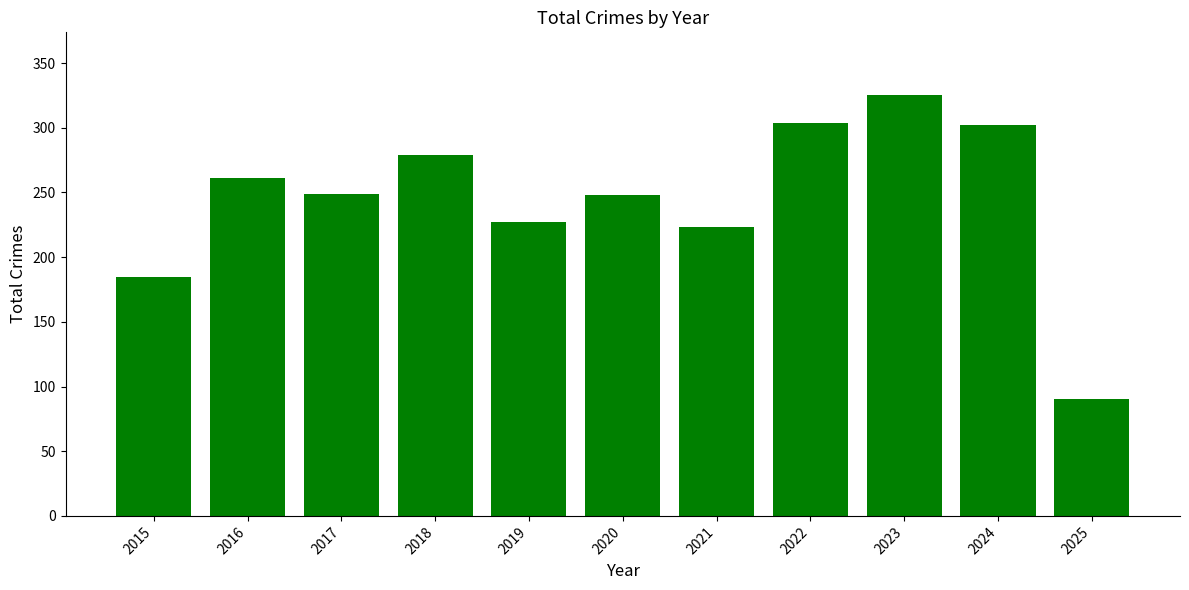

What is the value of the 3rd bar from the left?

249